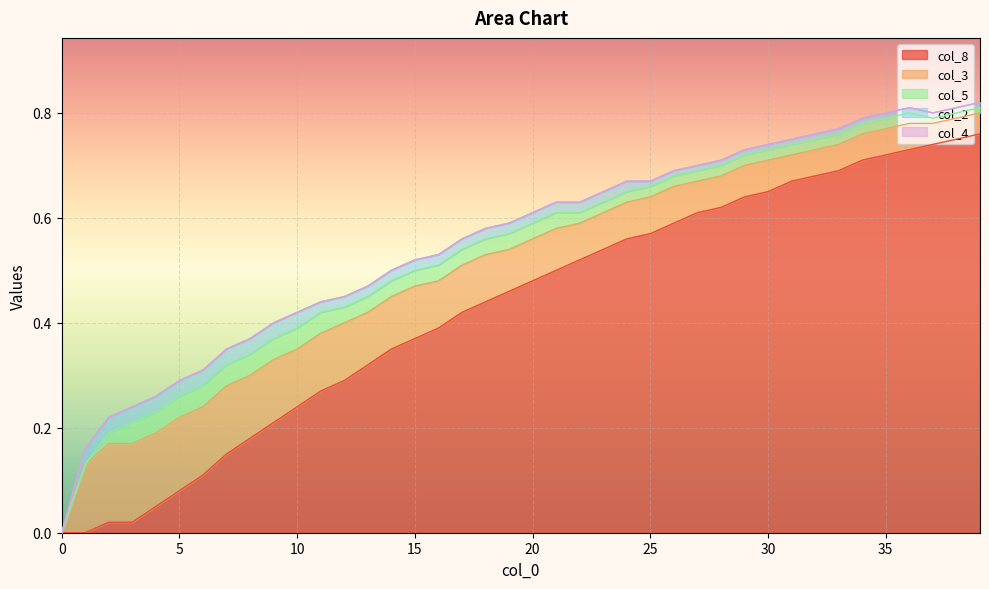

True or false: col_5 has more than 2 points higher than both neighbors.

False